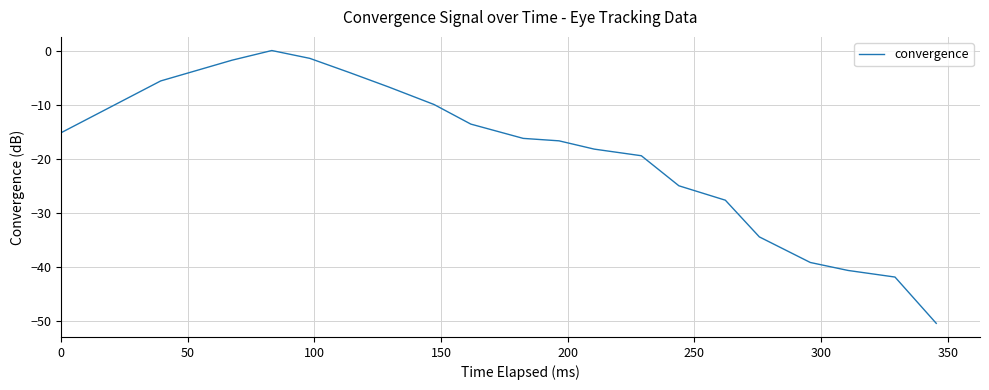

What is the difference between the maximum and minimum values?

50.5